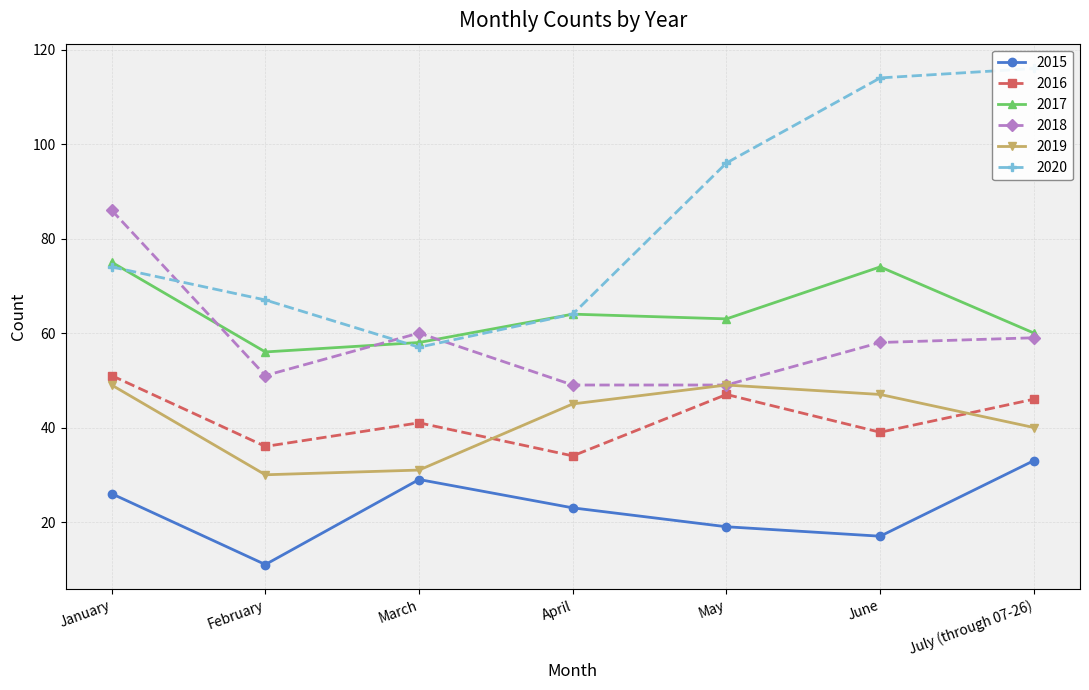

What is the sum of all 2018 values?

412